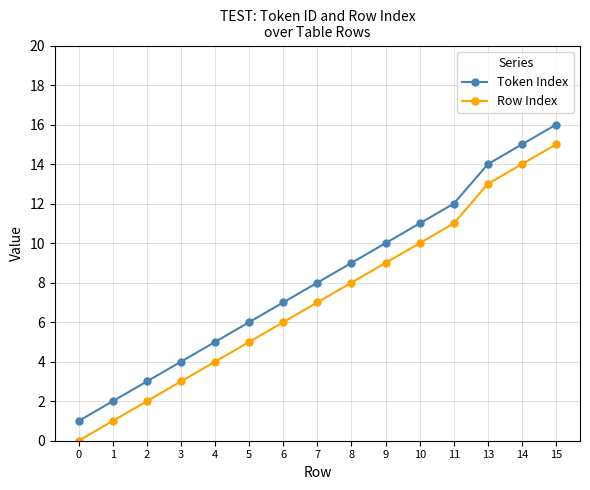

What is the difference between the maximum and minimum values in the Row Index series?

15